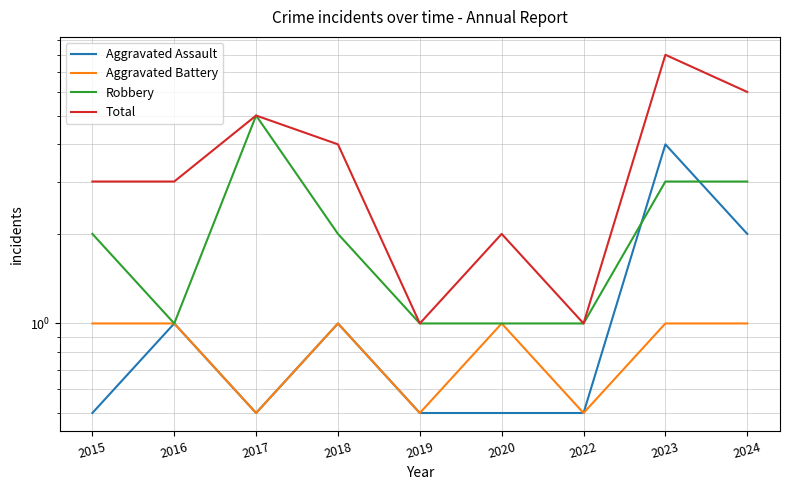

Does the chart display data point markers on the line(s)?

No